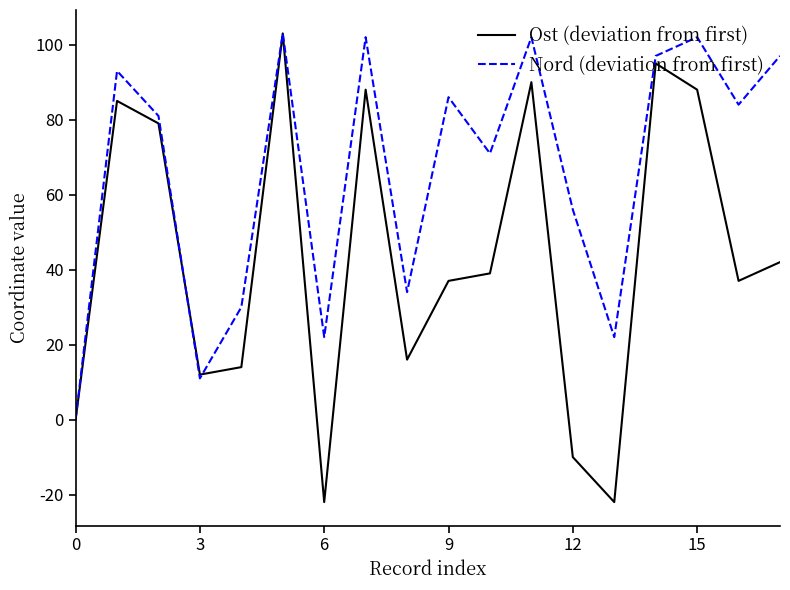

Reading left to right, transcribe all the data shown in this chart.

Ost (deviation from first): 0	85	79	12	14	103	-22	88	16	37	39	90	-10	-22	95	88	37	42
Nord (deviation from first): 0	93	81	11	30	103	22	102	34	86	71	102	56	22	97	102	84	97